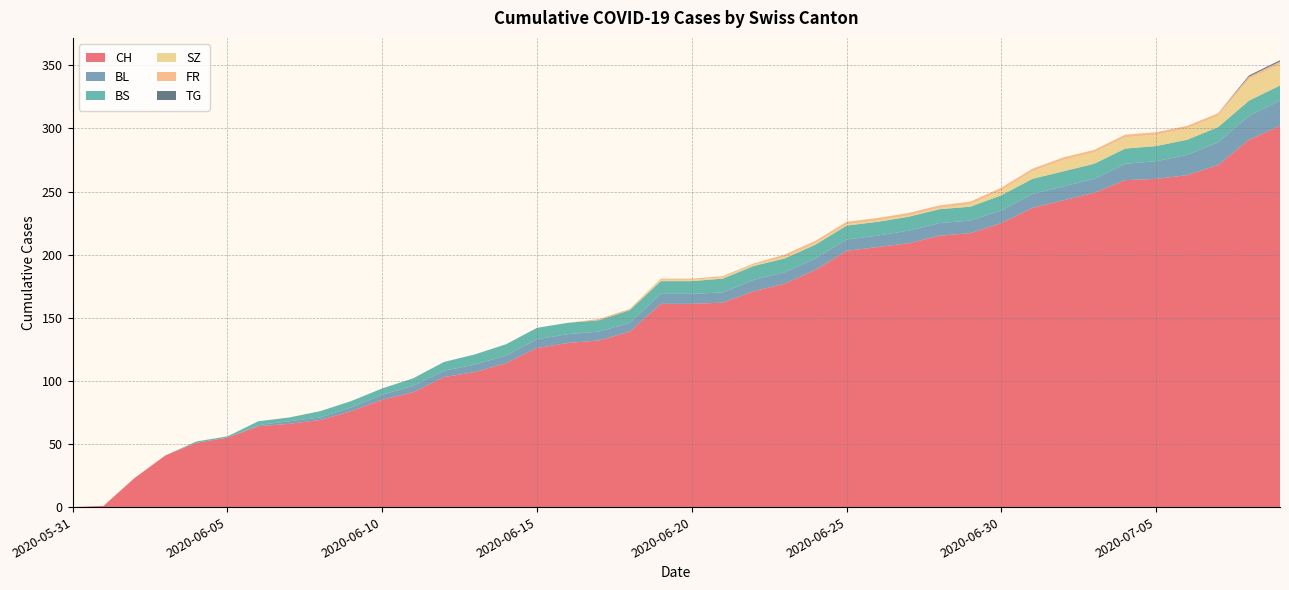

Reading left to right, what are all the values shown in this chart?

CH: 2020-05-31=0	2020-06-01=1	2020-06-02=23	2020-06-03=41	2020-06-04=51	2020-06-05=55	2020-06-06=64	2020-06-07=66	2020-06-08=69	2020-06-09=76	2020-06-10=85	2020-06-11=91	2020-06-12=103	2020-06-13=107	2020-06-14=114	2020-06-15=126	2020-06-16=130	2020-06-17=132	2020-06-18=139	2020-06-19=161	2020-06-20=161	2020-06-21=162	2020-06-22=171	2020-06-23=177	2020-06-24=188	2020-06-25=203	2020-06-26=206	2020-06-27=209	2020-06-28=215	2020-06-29=217	2020-06-30=225	2020-07-01=237	2020-07-02=243	2020-07-03=249	2020-07-04=259	2020-07-05=260	2020-07-06=263	2020-07-07=271	2020-07-08=291	2020-07-09=302
BL: 2020-05-31=0	2020-06-01=0	2020-06-02=0	2020-06-03=0	2020-06-04=0	2020-06-05=0	2020-06-06=1	2020-06-07=2	2020-06-08=2	2020-06-09=3	2020-06-10=4	2020-06-11=5	2020-06-12=5	2020-06-13=6	2020-06-14=6	2020-06-15=7	2020-06-16=7	2020-06-17=7	2020-06-18=7	2020-06-19=8	2020-06-20=8	2020-06-21=8	2020-06-22=9	2020-06-23=9	2020-06-24=9	2020-06-25=9	2020-06-26=9	2020-06-27=10	2020-06-28=10	2020-06-29=10	2020-06-30=10	2020-07-01=11	2020-07-02=11	2020-07-03=11	2020-07-04=13	2020-07-05=14	2020-07-06=16	2020-07-07=18	2020-07-08=19	2020-07-09=20
BS: 2020-05-31=0	2020-06-01=0	2020-06-02=0	2020-06-03=0	2020-06-04=1	2020-06-05=1	2020-06-06=3	2020-06-07=3	2020-06-08=5	2020-06-09=5	2020-06-10=5	2020-06-11=6	2020-06-12=7	2020-06-13=8	2020-06-14=9	2020-06-15=9	2020-06-16=9	2020-06-17=9	2020-06-18=10	2020-06-19=10	2020-06-20=10	2020-06-21=11	2020-06-22=11	2020-06-23=11	2020-06-24=11	2020-06-25=11	2020-06-26=11	2020-06-27=11	2020-06-28=11	2020-06-29=11	2020-06-30=12	2020-07-01=12	2020-07-02=12	2020-07-03=12	2020-07-04=12	2020-07-05=12	2020-07-06=12	2020-07-07=12	2020-07-08=12	2020-07-09=12
SZ: 2020-05-31=0	2020-06-01=0	2020-06-02=0	2020-06-03=0	2020-06-04=0	2020-06-05=0	2020-06-06=0	2020-06-07=0	2020-06-08=0	2020-06-09=0	2020-06-10=0	2020-06-11=0	2020-06-12=0	2020-06-13=0	2020-06-14=0	2020-06-15=0	2020-06-16=0	2020-06-17=0	2020-06-18=0	2020-06-19=1	2020-06-20=1	2020-06-21=1	2020-06-22=1	2020-06-23=1	2020-06-24=1	2020-06-25=1	2020-06-26=1	2020-06-27=1	2020-06-28=1	2020-06-29=2	2020-06-30=4	2020-07-01=6	2020-07-02=9	2020-07-03=9	2020-07-04=9	2020-07-05=9	2020-07-06=9	2020-07-07=9	2020-07-08=17	2020-07-09=17
FR: 2020-05-31=0	2020-06-01=0	2020-06-02=0	2020-06-03=0	2020-06-04=0	2020-06-05=0	2020-06-06=0	2020-06-07=0	2020-06-08=0	2020-06-09=0	2020-06-10=0	2020-06-11=0	2020-06-12=0	2020-06-13=0	2020-06-14=0	2020-06-15=0	2020-06-16=0	2020-06-17=1	2020-06-18=1	2020-06-19=1	2020-06-20=1	2020-06-21=1	2020-06-22=1	2020-06-23=2	2020-06-24=2	2020-06-25=2	2020-06-26=2	2020-06-27=2	2020-06-28=2	2020-06-29=2	2020-06-30=2	2020-07-01=2	2020-07-02=2	2020-07-03=2	2020-07-04=2	2020-07-05=2	2020-07-06=2	2020-07-07=2	2020-07-08=2	2020-07-09=2
TG: 2020-05-31=0	2020-06-01=0	2020-06-02=0	2020-06-03=0	2020-06-04=0	2020-06-05=0	2020-06-06=0	2020-06-07=0	2020-06-08=0	2020-06-09=0	2020-06-10=0	2020-06-11=0	2020-06-12=0	2020-06-13=0	2020-06-14=0	2020-06-15=0	2020-06-16=0	2020-06-17=0	2020-06-18=0	2020-06-19=0	2020-06-20=0	2020-06-21=0	2020-06-22=0	2020-06-23=0	2020-06-24=0	2020-06-25=0	2020-06-26=0	2020-06-27=0	2020-06-28=0	2020-06-29=0	2020-06-30=0	2020-07-01=0	2020-07-02=0	2020-07-03=0	2020-07-04=0	2020-07-05=0	2020-07-06=0	2020-07-07=0	2020-07-08=1	2020-07-09=1